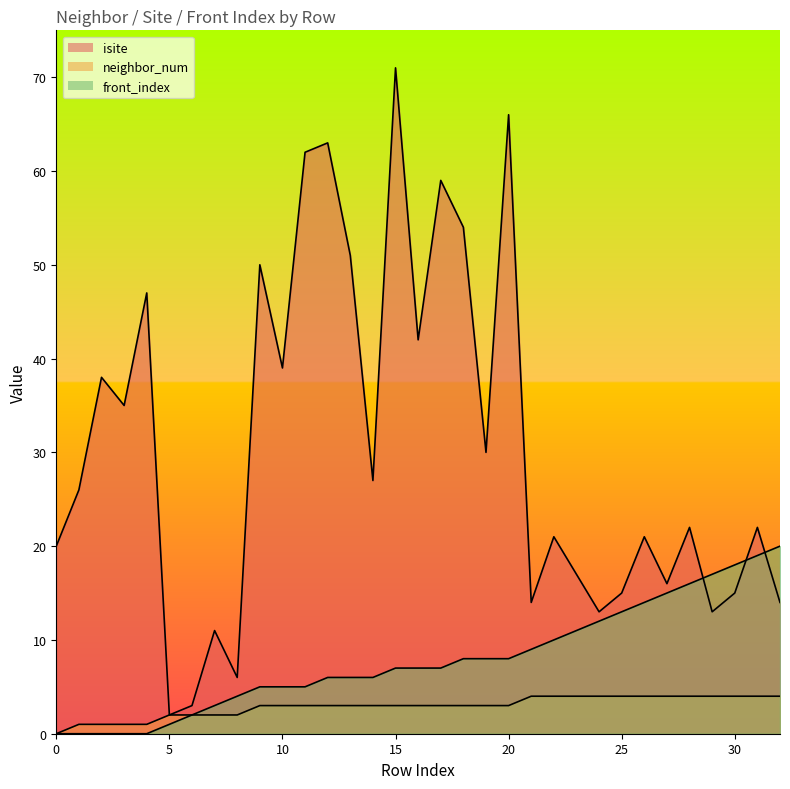

List the labels in order of neighbor_num value, largest first.

21, 22, 23, 24, 25, 26, 27, 28, 29, 30, 31, 32, 9, 10, 11, 12, 13, 14, 15, 16, 17, 18, 19, 20, 5, 6, 7, 8, 1, 2, 3, 4, 0